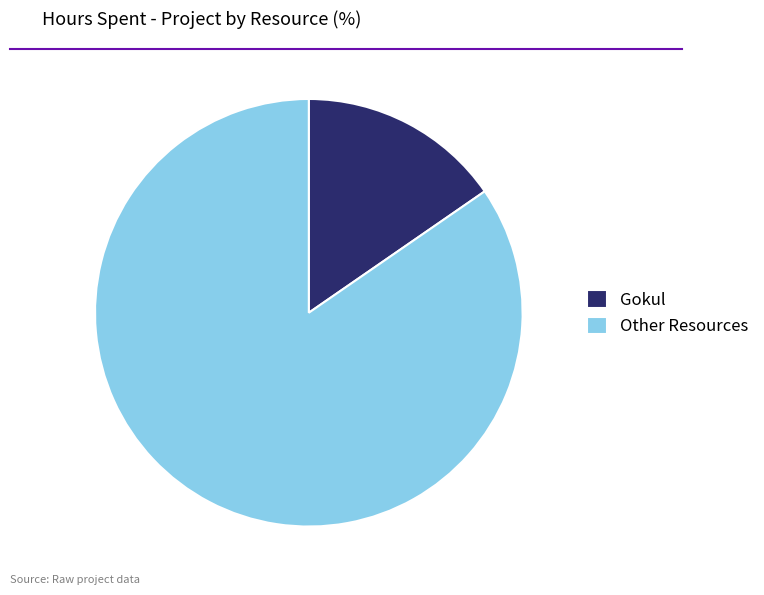

How many segments does this pie chart have?

2